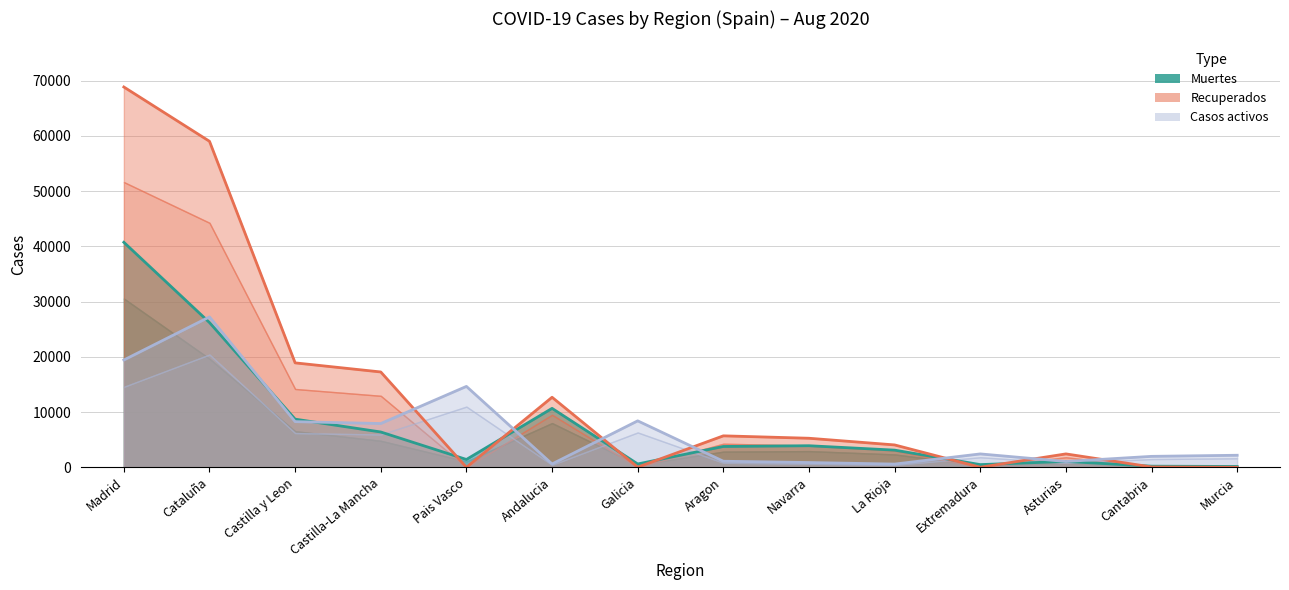

Between Galicia and Cataluña, which is larger?

Cataluña